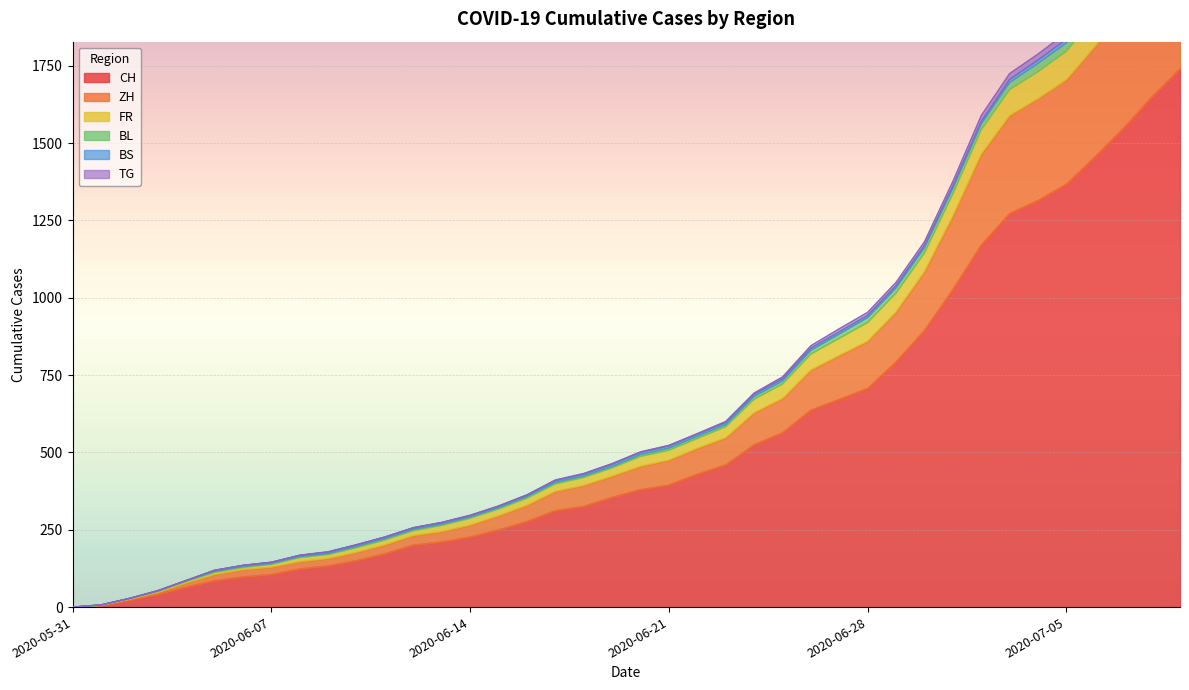

Rank the categories by BL value from highest to lowest.

2020-07-09, 2020-07-08, 2020-07-07, 2020-07-06, 2020-07-05, 2020-07-04, 2020-07-03, 2020-07-02, 2020-07-01, 2020-06-30, 2020-06-29, 2020-06-28, 2020-06-27, 2020-06-26, 2020-06-25, 2020-06-24, 2020-06-23, 2020-06-22, 2020-06-21, 2020-06-20, 2020-06-19, 2020-06-18, 2020-06-17, 2020-06-16, 2020-06-15, 2020-06-14, 2020-06-13, 2020-06-12, 2020-06-11, 2020-06-10, 2020-06-09, 2020-06-08, 2020-06-07, 2020-06-06, 2020-06-05, 2020-06-04, 2020-06-03, 2020-06-02, 2020-06-01, 2020-05-31